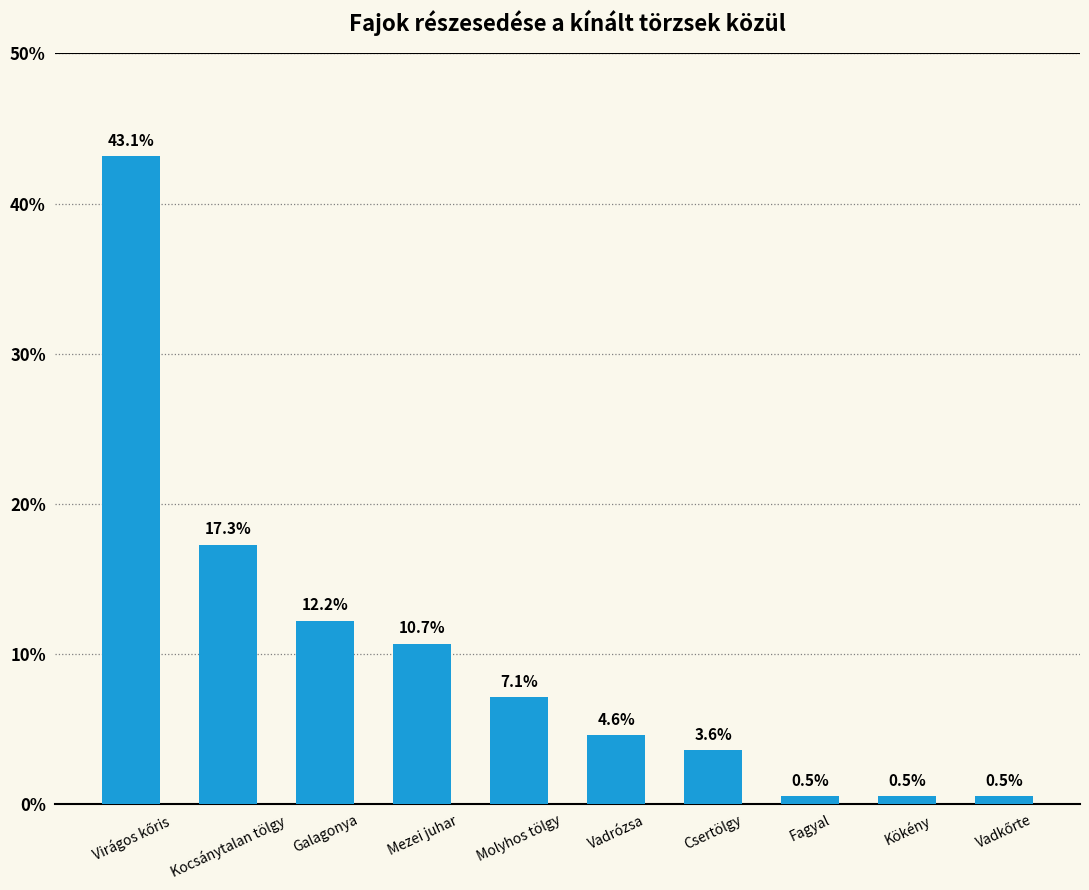

The chart shows a value of 12.2 at Galagonya. True or false?

True